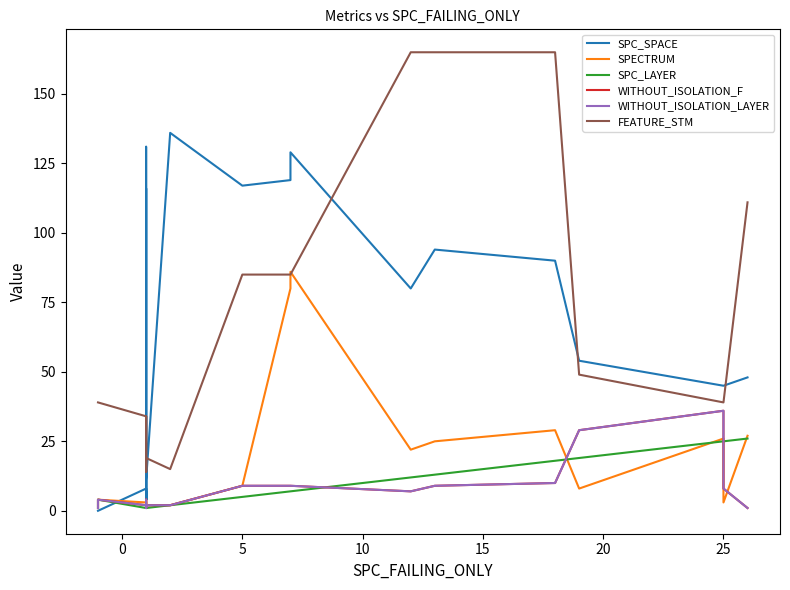

The WITHOUT_ISOLATION_LAYER series shows 1 at 10. True or false?

False